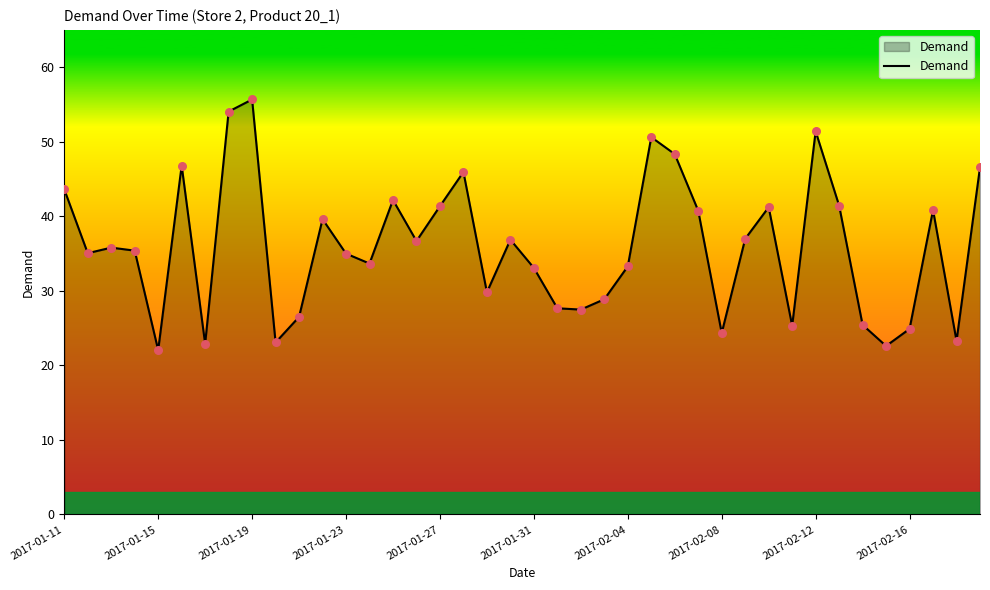

What is the smallest value displayed?

22.0